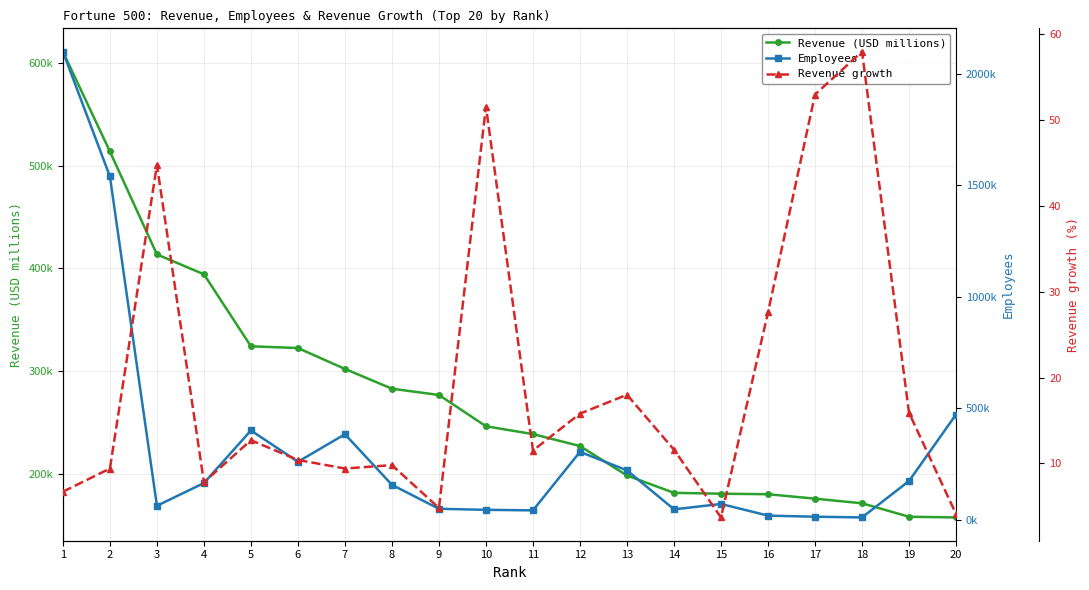

How many values in the Revenue growth series exceed 11?

11